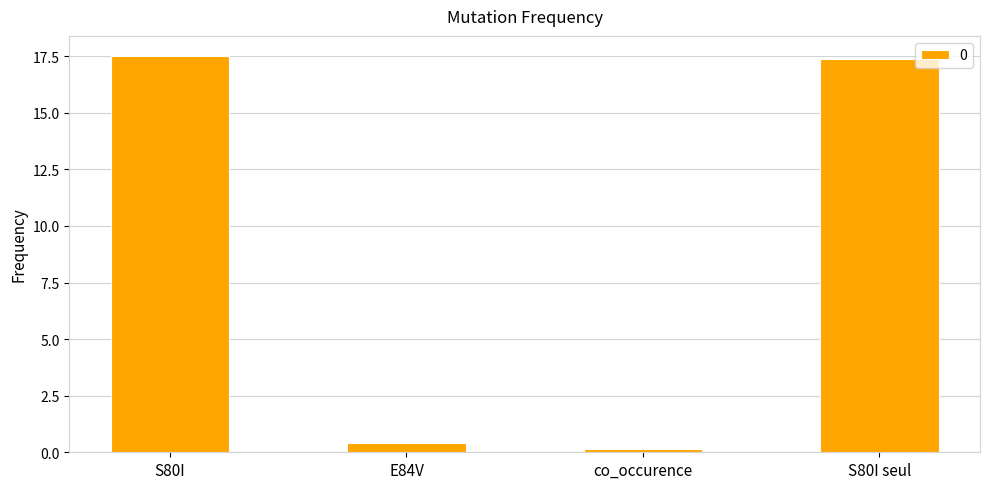

Are the bars horizontal?

No